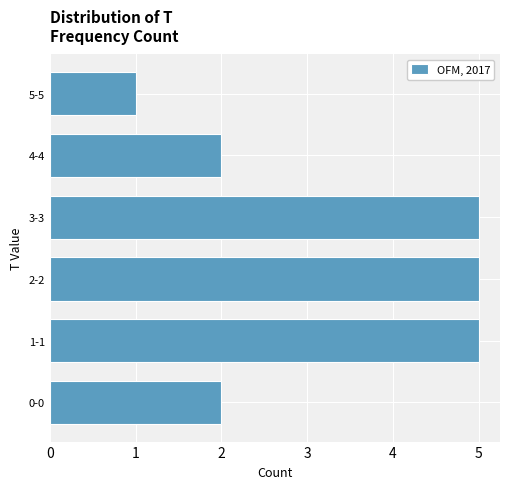

Reading top to bottom, transcribe all the data shown in this chart.

5-5=1	4-4=2	3-3=5	2-2=5	1-1=5	0-0=2